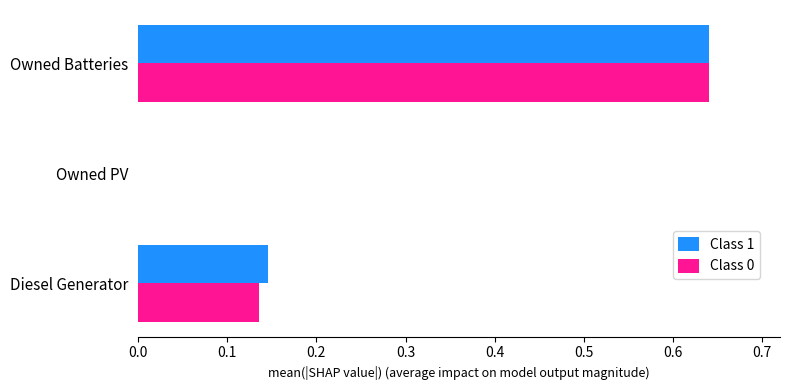

True or false: Class 0 has a value of 1.0 at Owned Batteries.

False